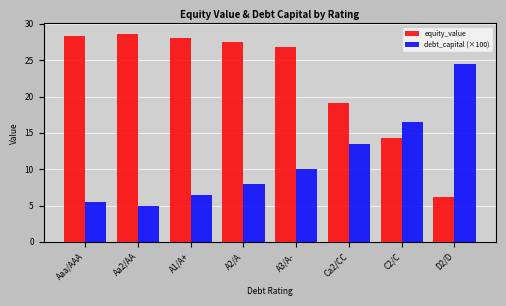

How many bars are there in each group?

2